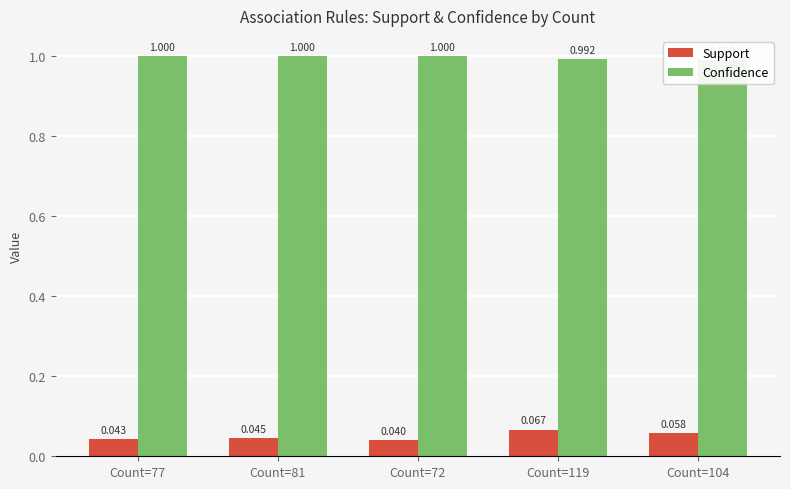

What is the average value of the Support series?

0.1